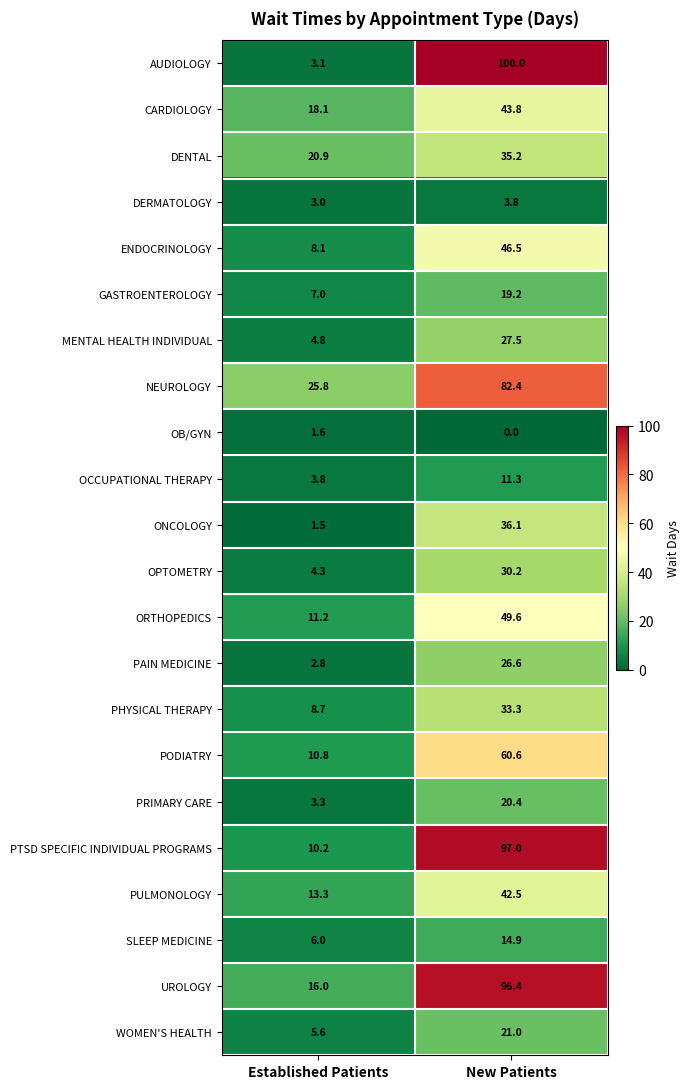

Rank the series at Established Patients from highest to lowest value.

NEUROLOGY, DENTAL, CARDIOLOGY, UROLOGY, PULMONOLOGY, ORTHOPEDICS, PODIATRY, PTSD SPECIFIC INDIVIDUAL PROGRAMS, PHYSICAL THERAPY, ENDOCRINOLOGY, GASTROENTEROLOGY, SLEEP MEDICINE, WOMEN'S HEALTH, MENTAL HEALTH INDIVIDUAL, OPTOMETRY, OCCUPATIONAL THERAPY, PRIMARY CARE, AUDIOLOGY, DERMATOLOGY, PAIN MEDICINE, OB/GYN, ONCOLOGY